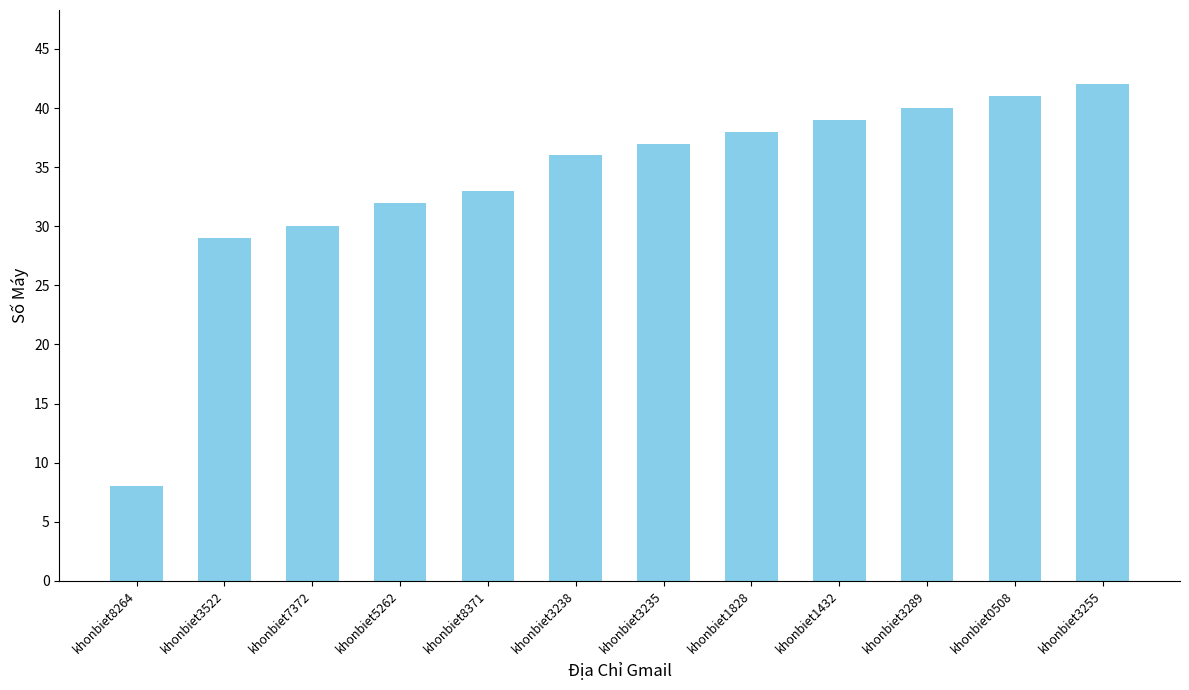

Is it true that the value at khonbiet3238 is 64?

False